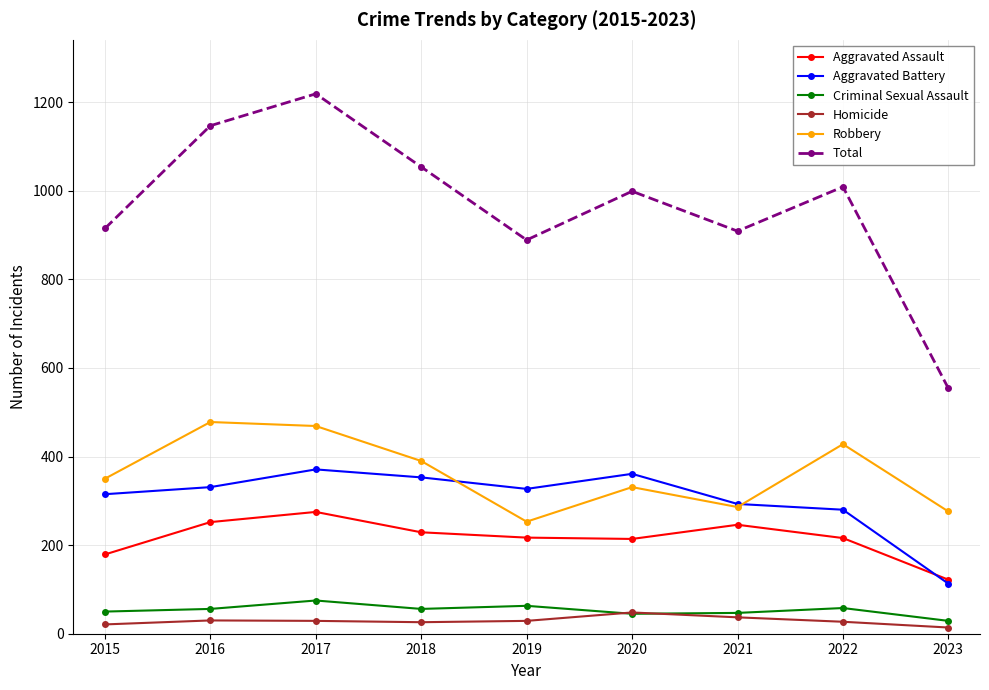

How many values in the Aggravated Assault series are below 217?

4